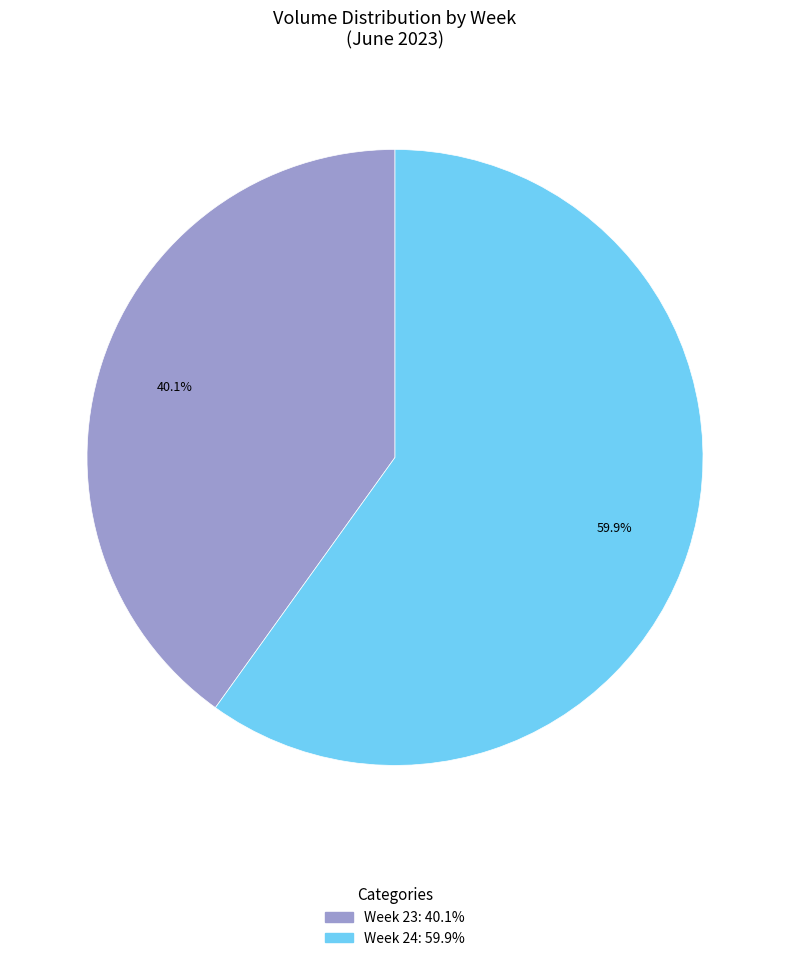

Is there a majority slice in this chart?

Yes